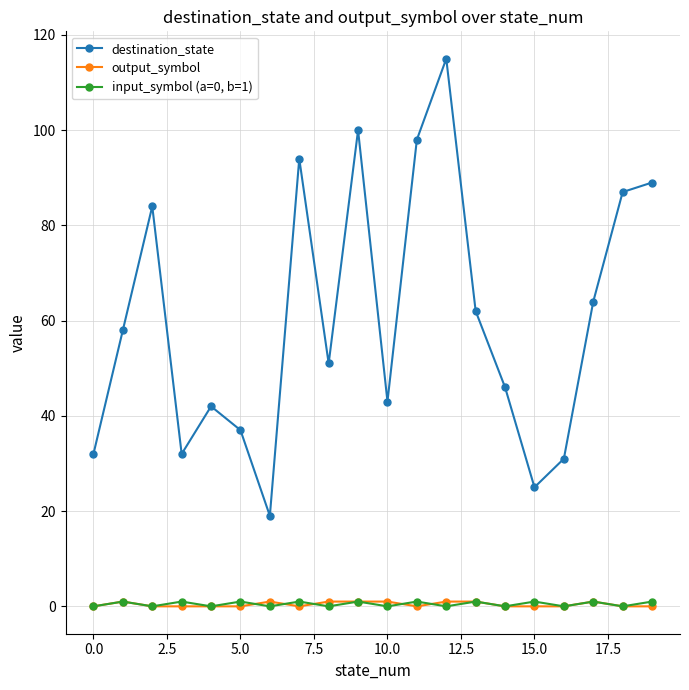

Which series has the widest spread of values?

destination_state